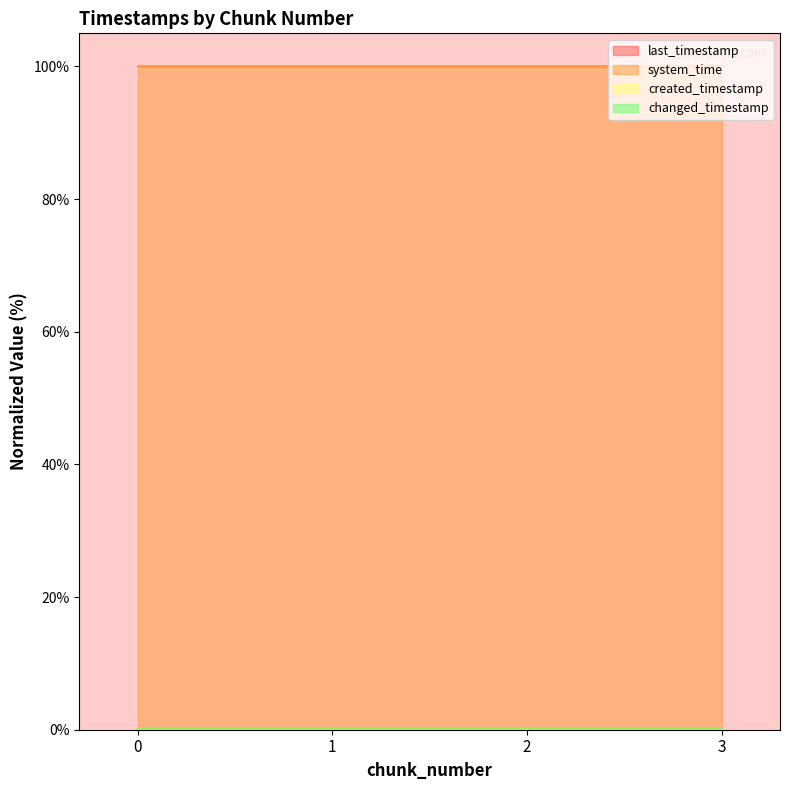

Count the number of data series in this chart.

4